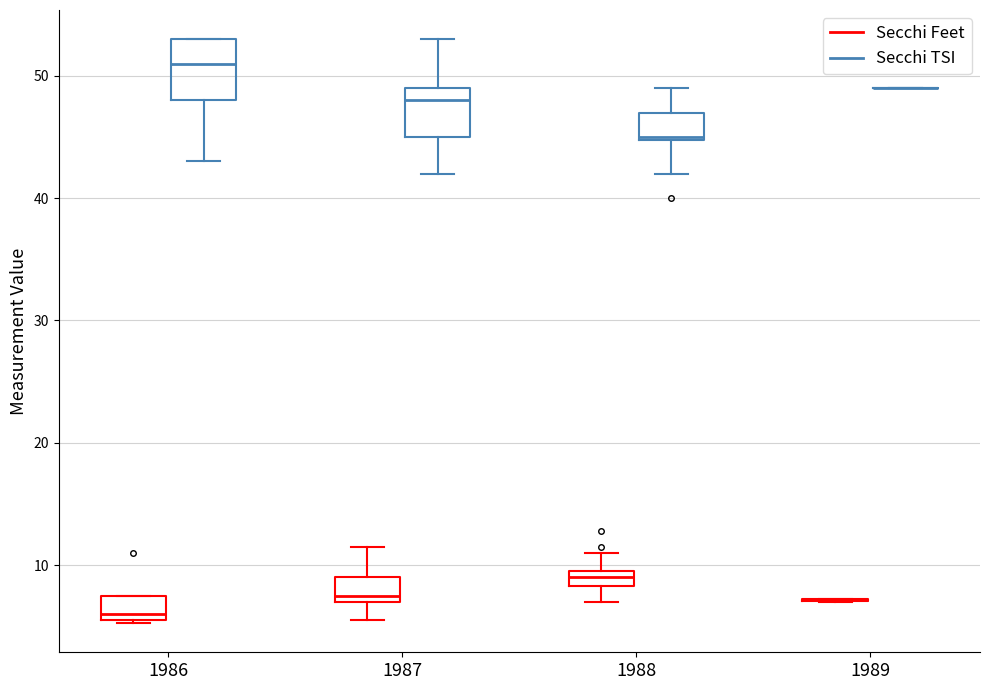

Where does the lower whisker of the box for 1986 (Secchi TSI) end on the y-axis? The values are not printed on the chart, so give them approximately, as read against the axis.

43